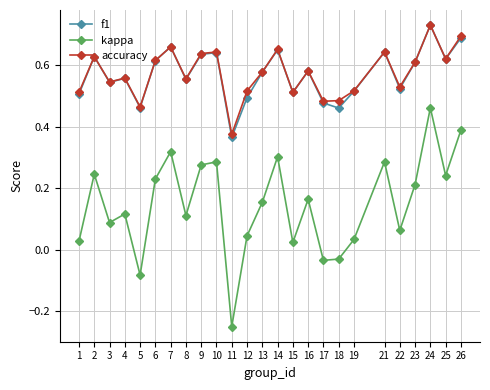

True or false: kappa and accuracy cross at least once.

False